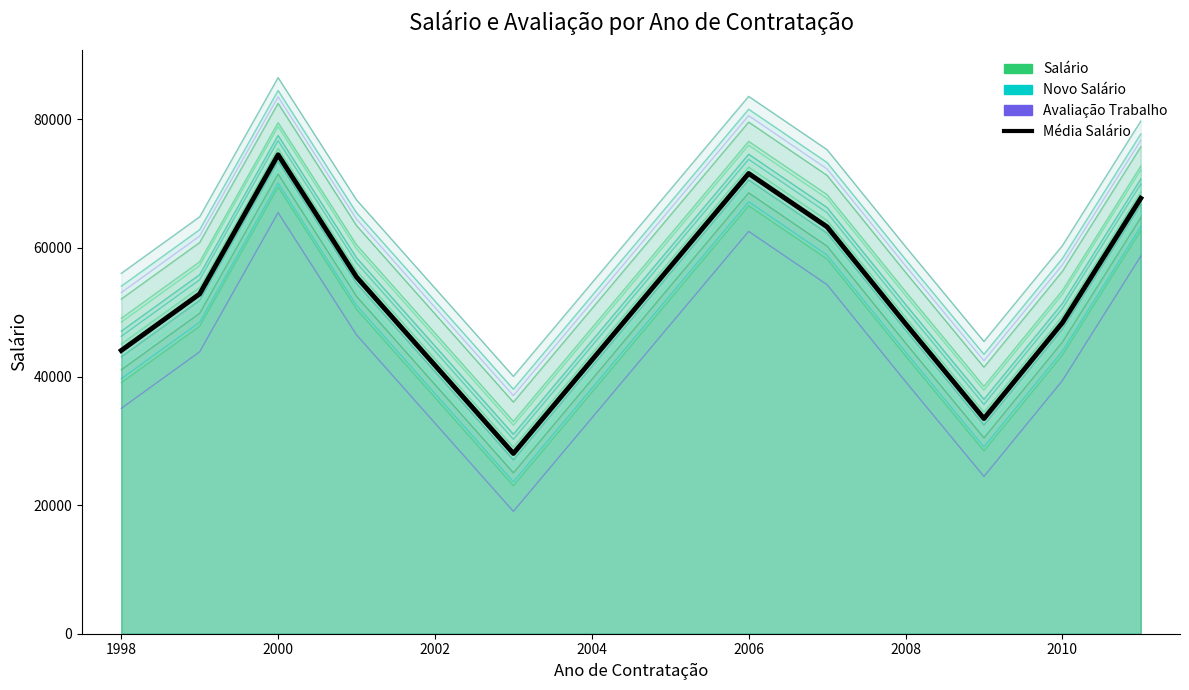

At which category is the sum across all series the highest?

2000